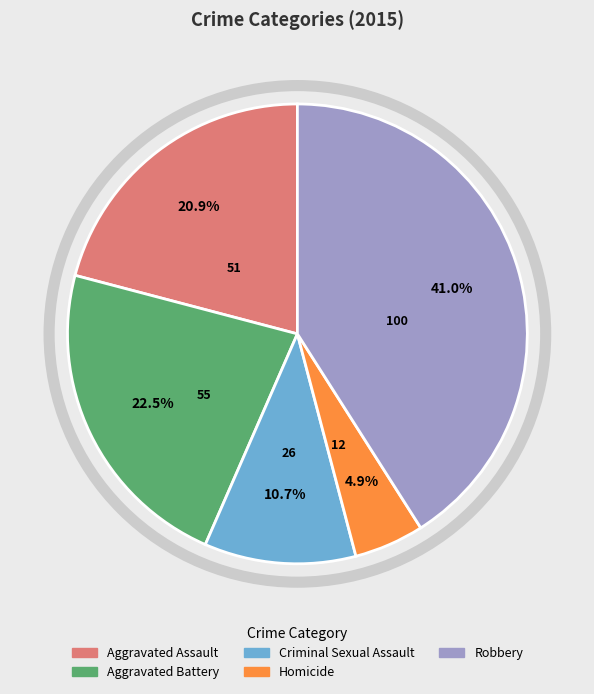

Which slice is the smallest?

Homicide